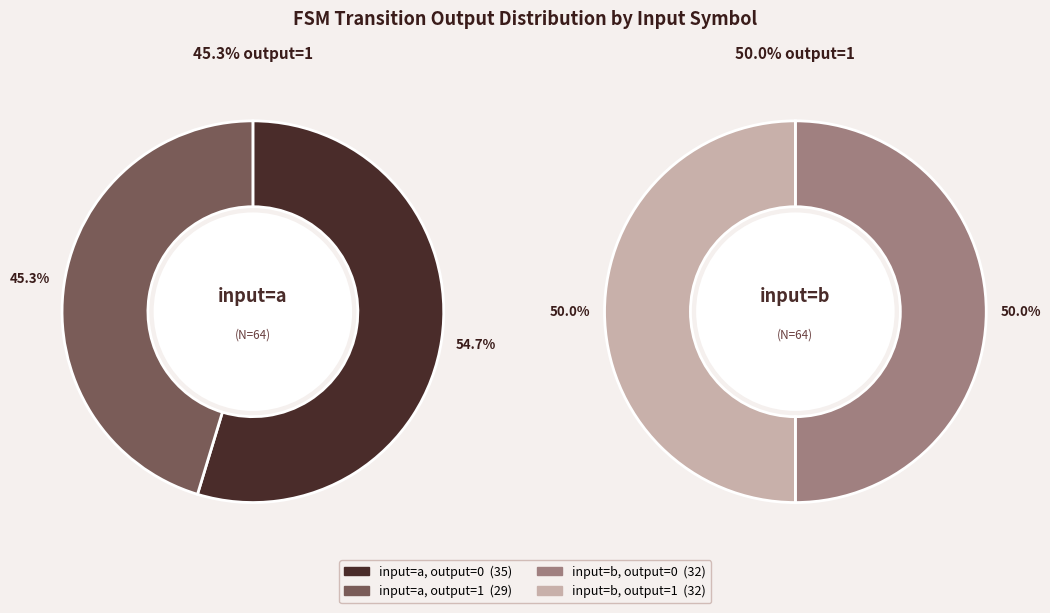

To the nearest percent, what is the combined percentage of output=0, input=b and output=1, input=b?

50%